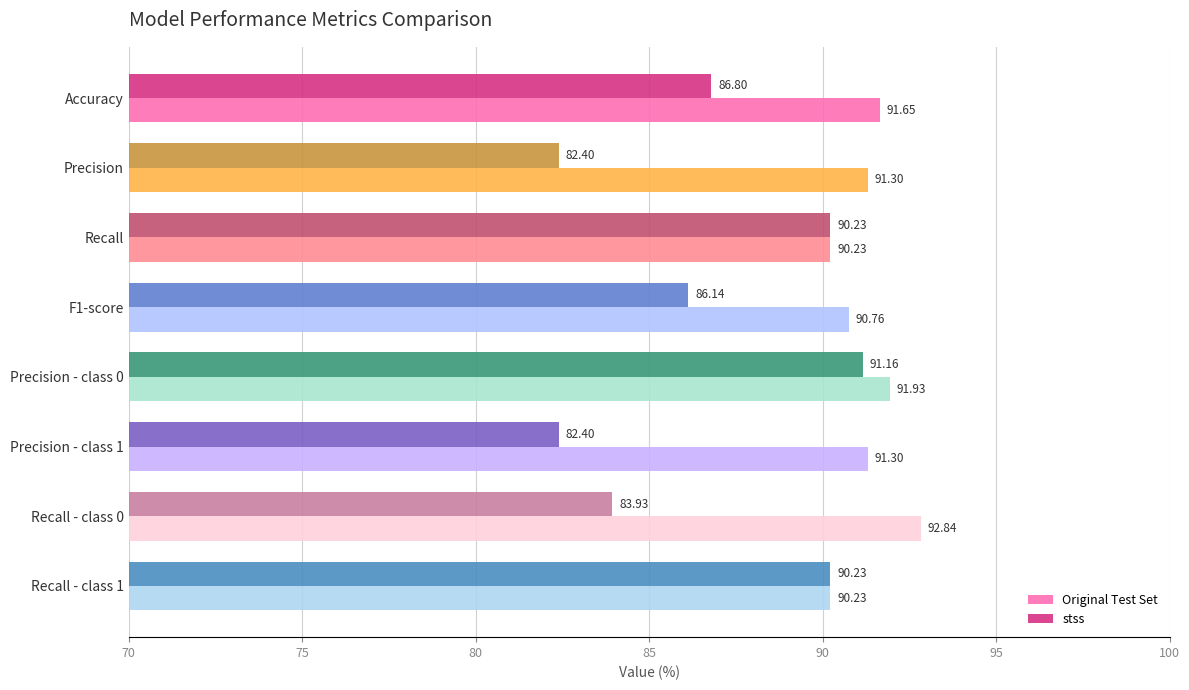

What is the difference between the maximum and minimum values in the Original Test Set series?

2.6